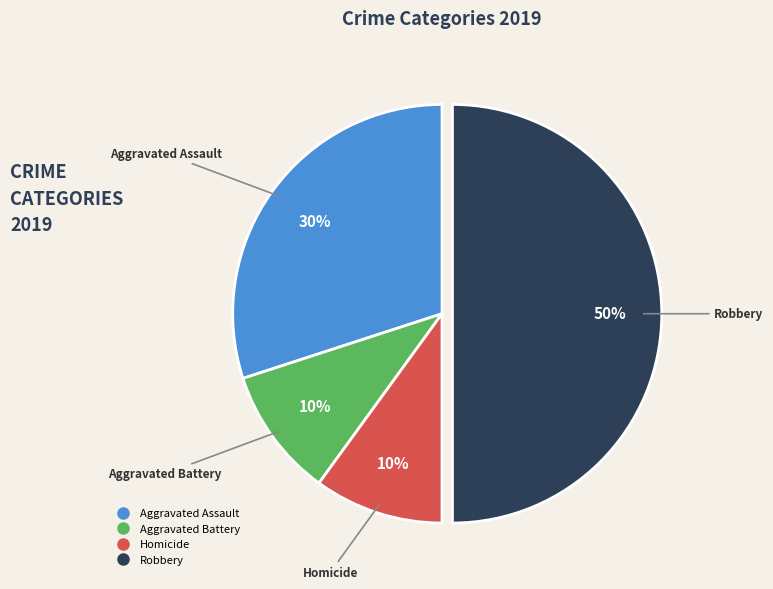

To the nearest percent, what is the average slice percentage?

25%